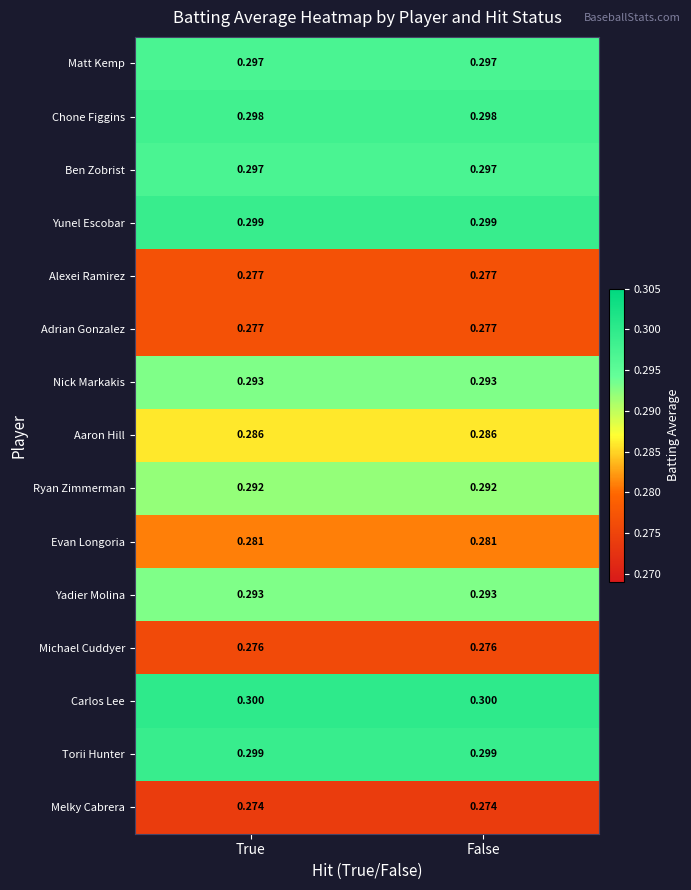

Which series has the largest total across all categories?

Carlos Lee